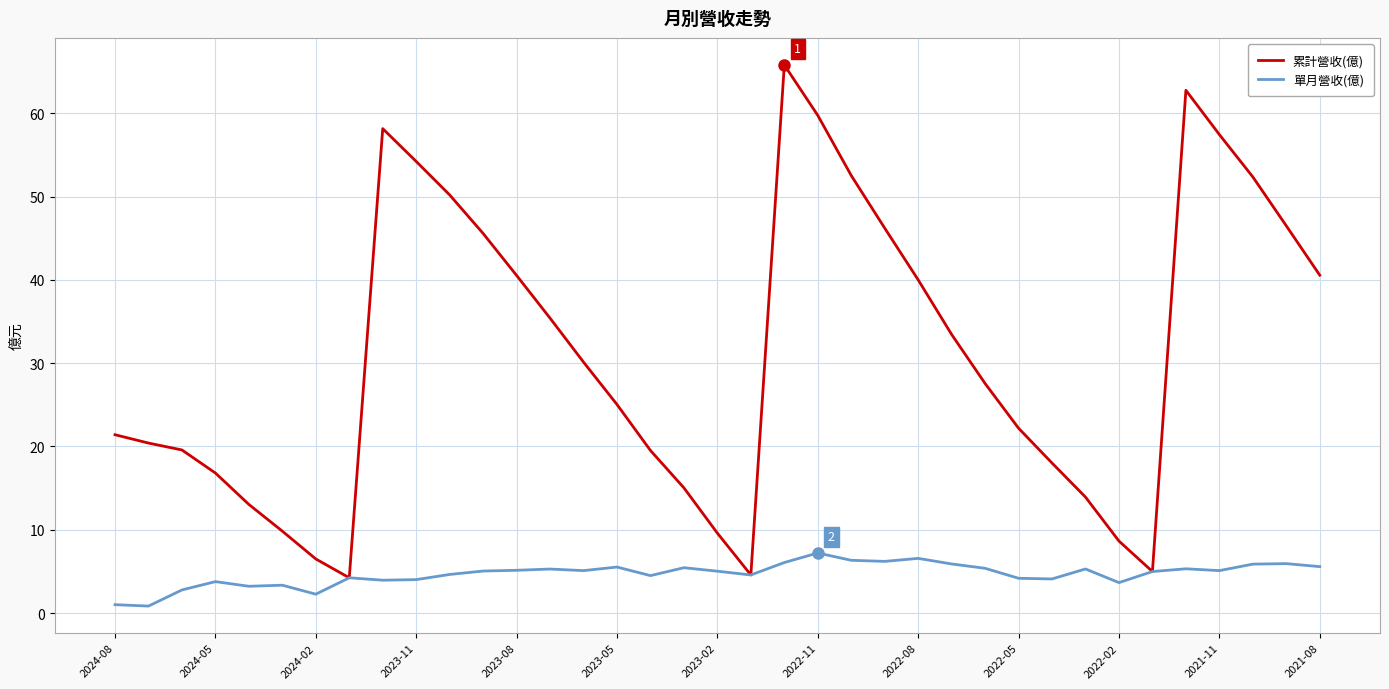

Which series has the largest range (max minus min)?

累計營收(億)